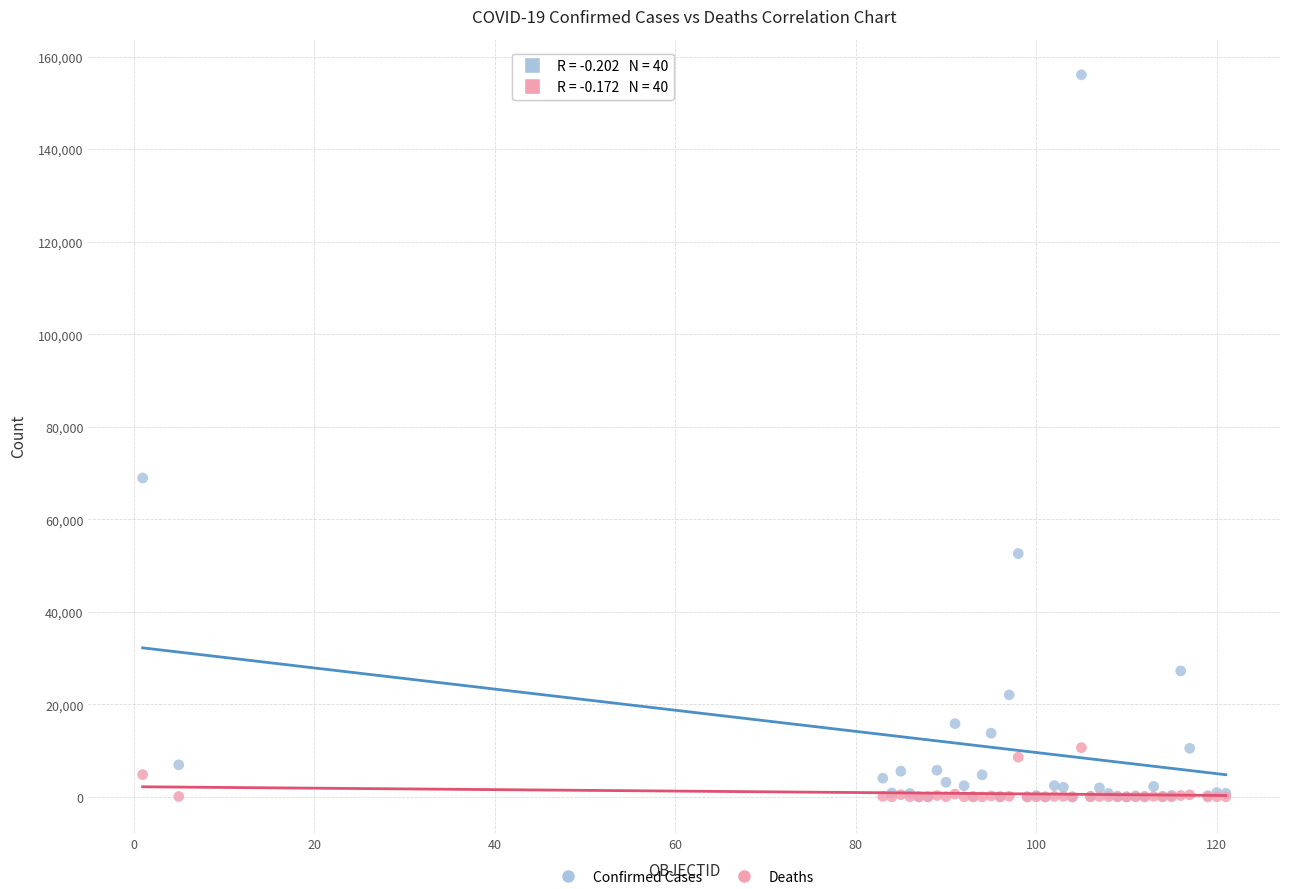

Across all series, what Y value is closest to 78030?

68918